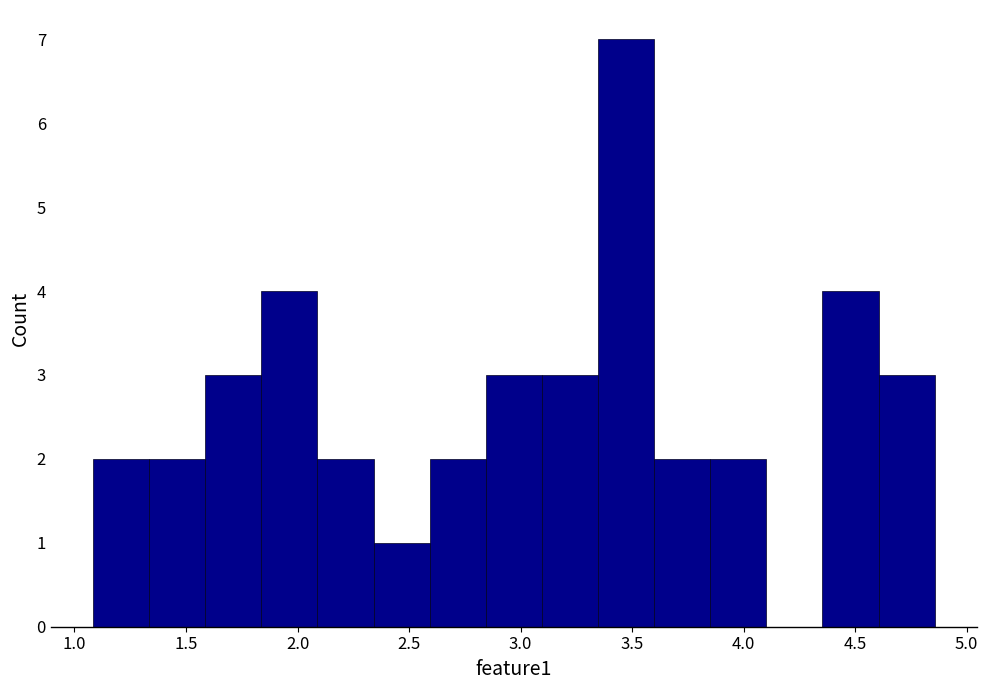

Which range on the x-axis has the tallest bar?

3.35 to 3.60